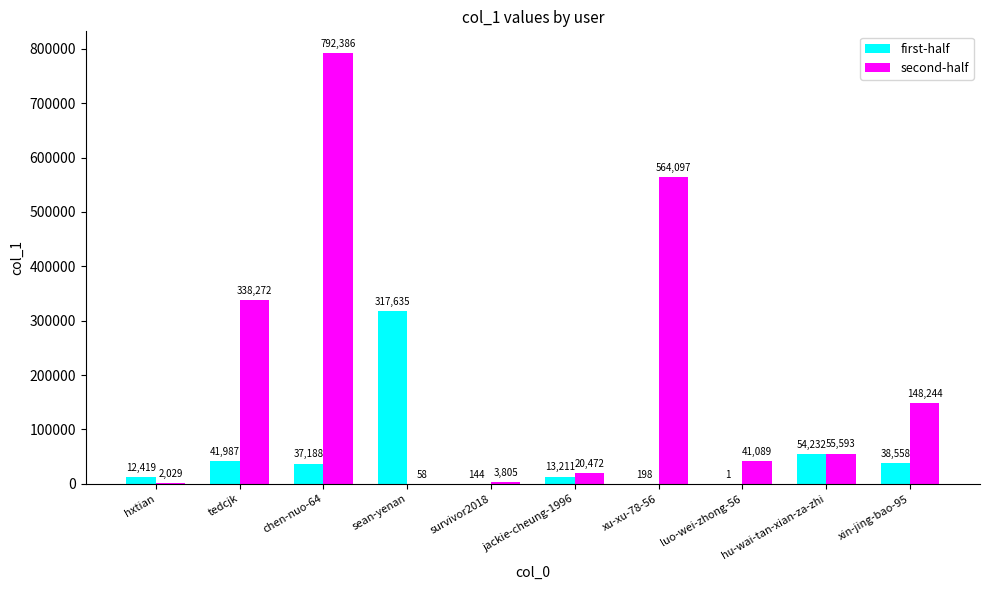

True or false: second-half has a value of 193302 at xin-jing-bao-95.

False